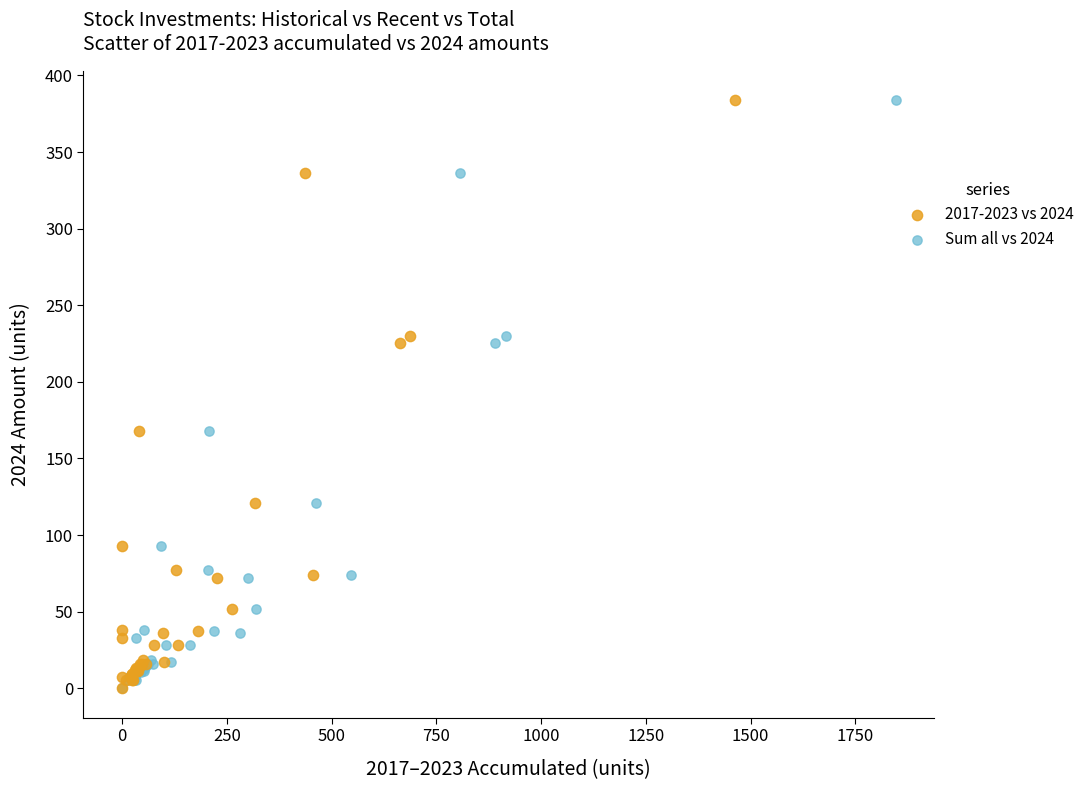

What are all the series names shown in the legend?

2017-2023 vs 2024, Sum all vs 2024